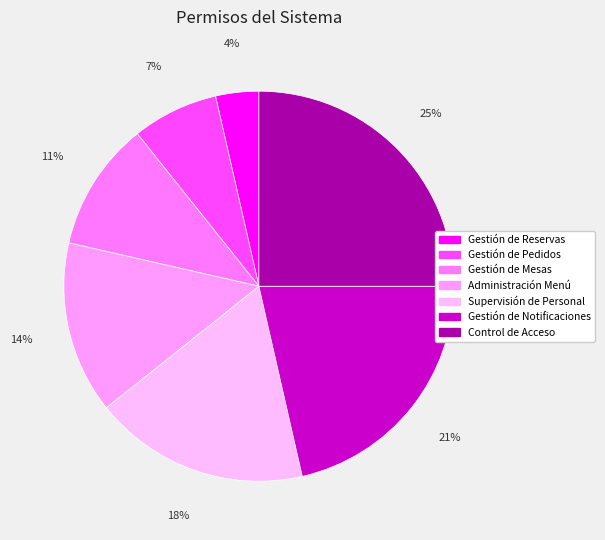

Does any single category account for the majority?

No